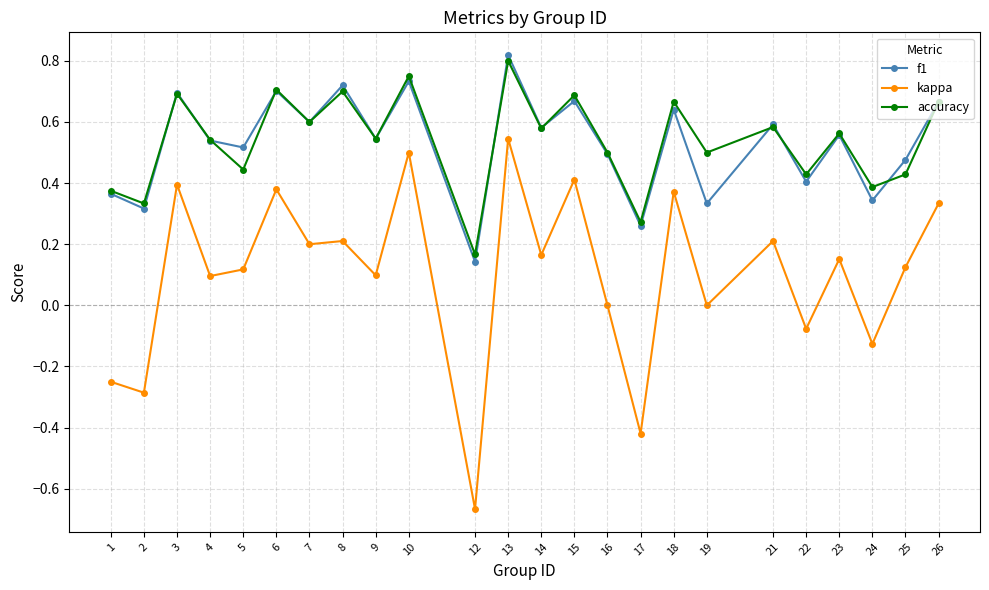

True or false: f1 has a value of 0.4 at 1.

True